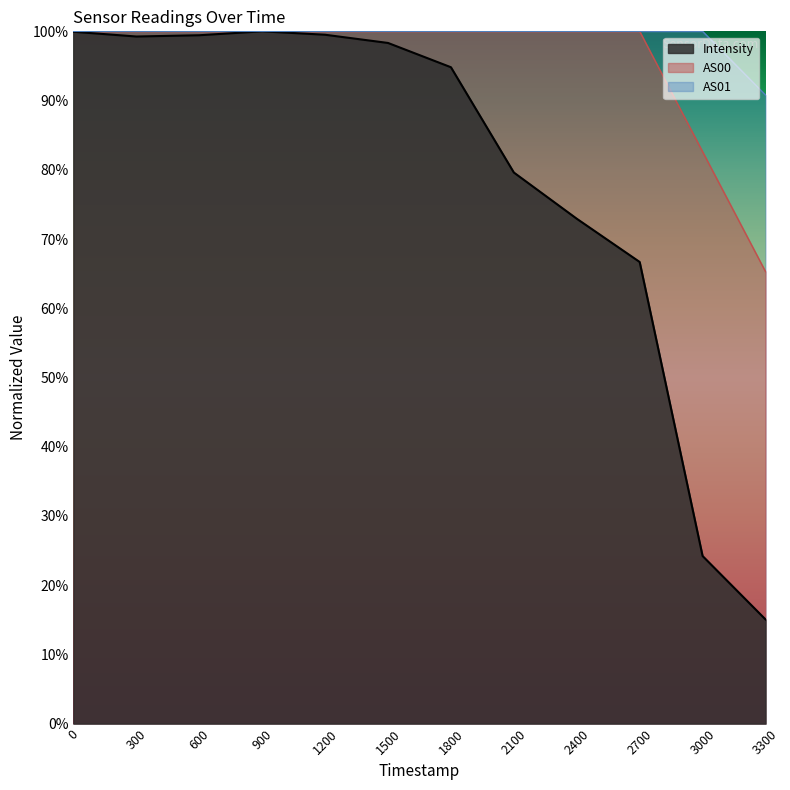

How many lines are shown in the chart?

3